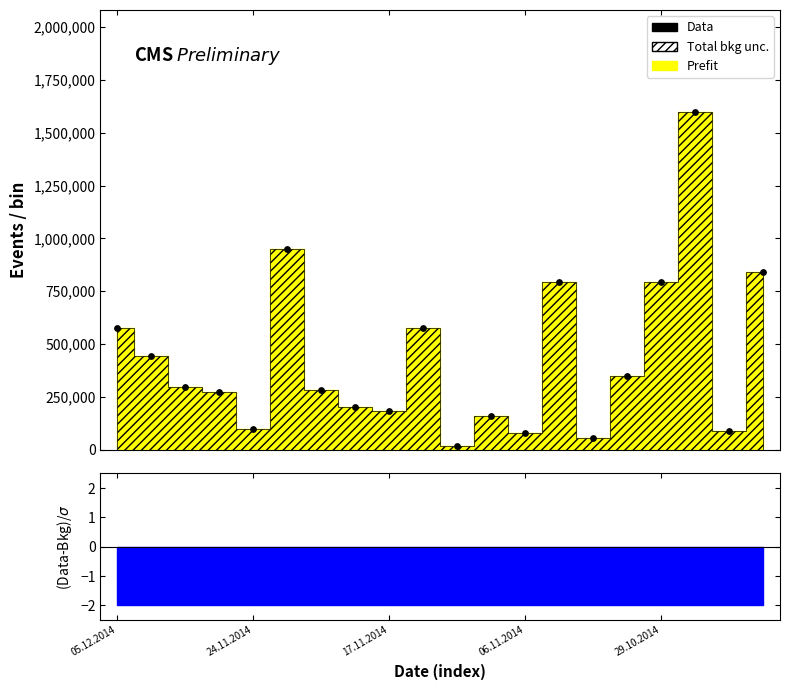

Approximately how many times larger is the value at 6 compared to 9?

0.5